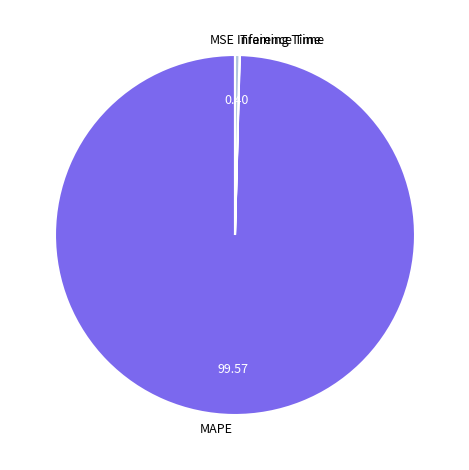

Does any single category account for the majority?

Yes